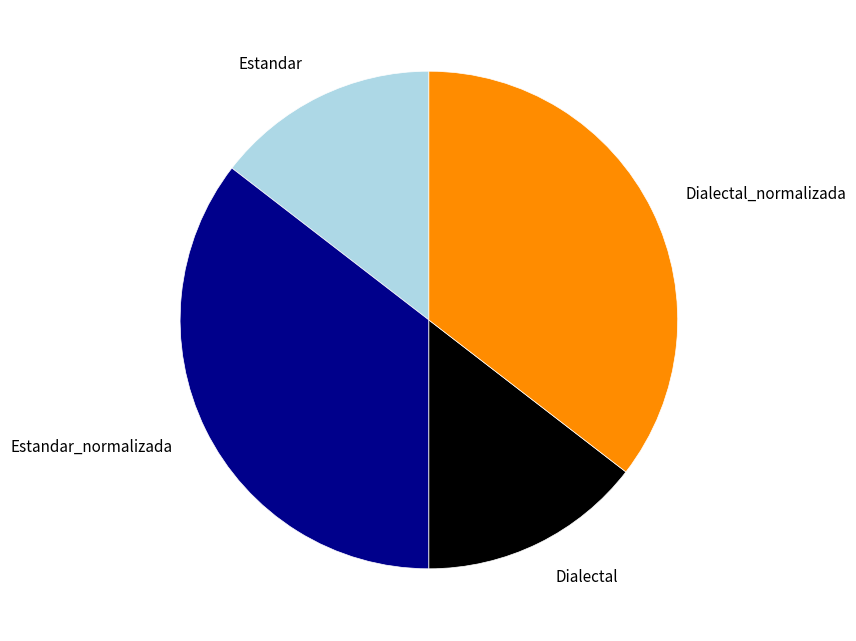

True or false: Estandar_normalizada accounts for 35% of the total.

True